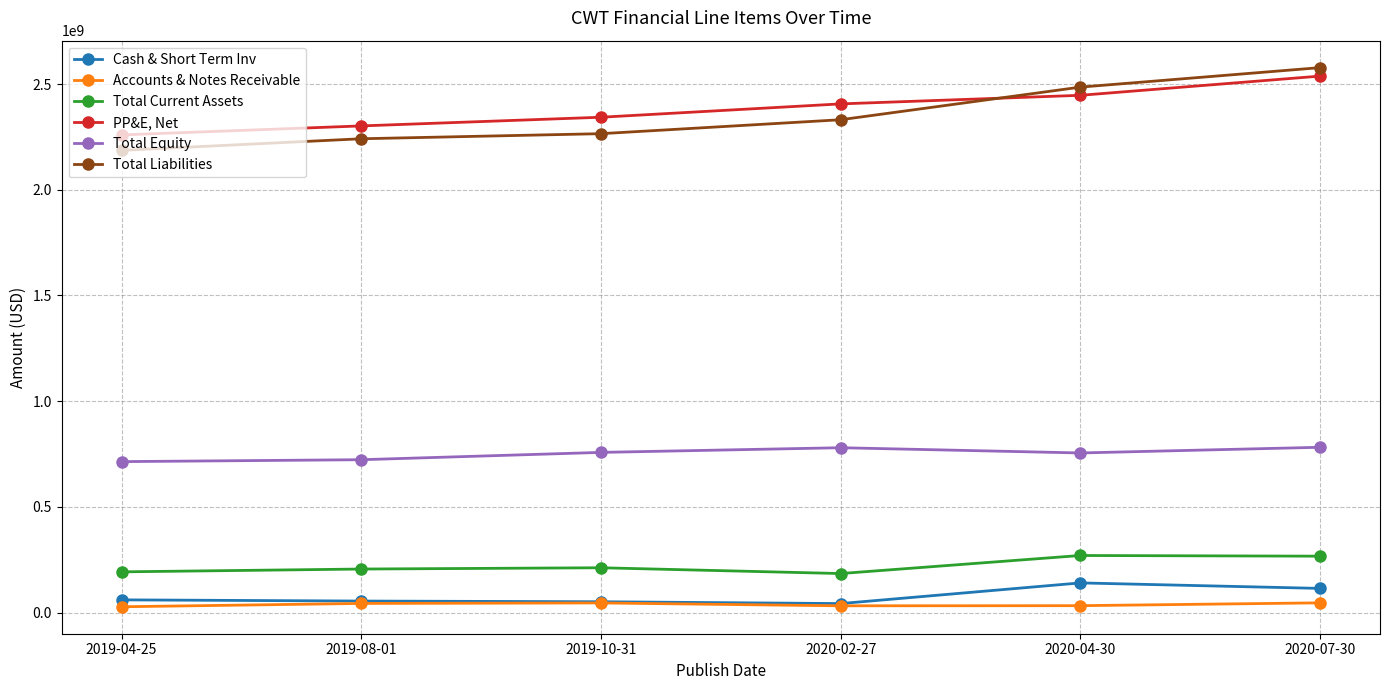

What is the lowest value of the Total Liabilities series?

2186533000